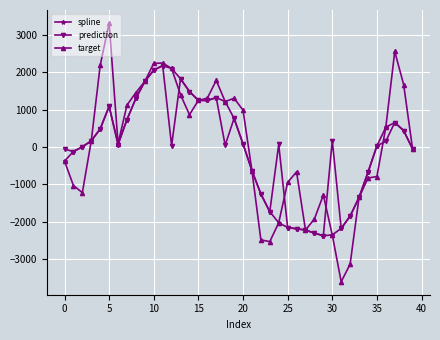

What is the smallest value displayed?

-3611.5